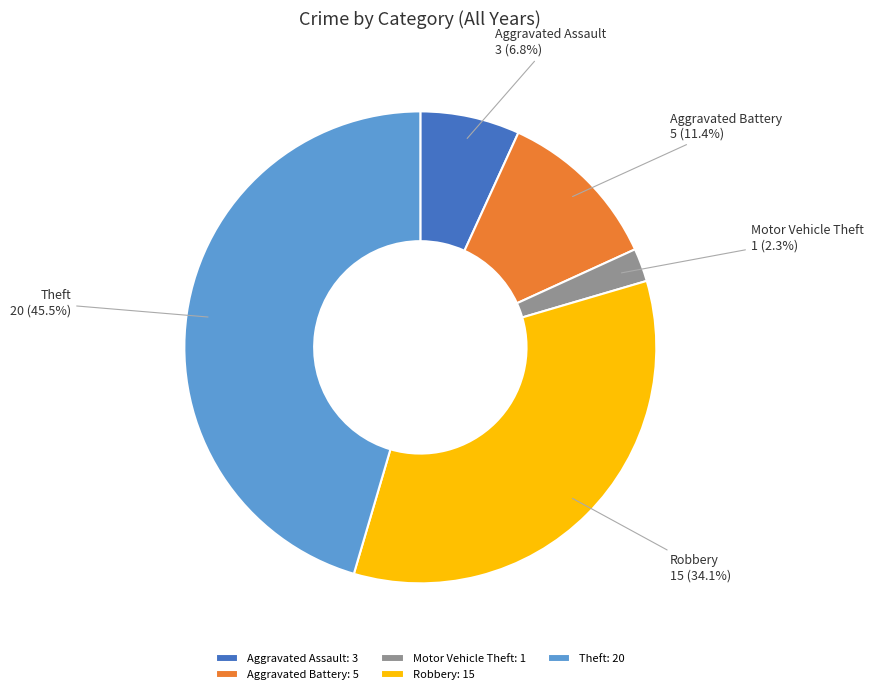

To the nearest percent, what portion does Robbery represent?

34%